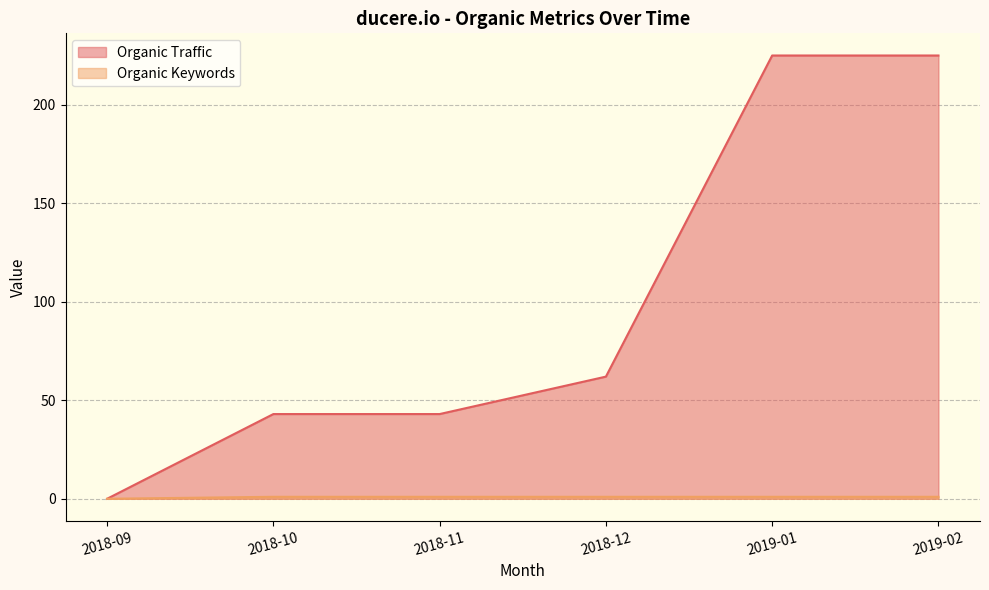

What is the label of the 5th point from the left?

2019-01